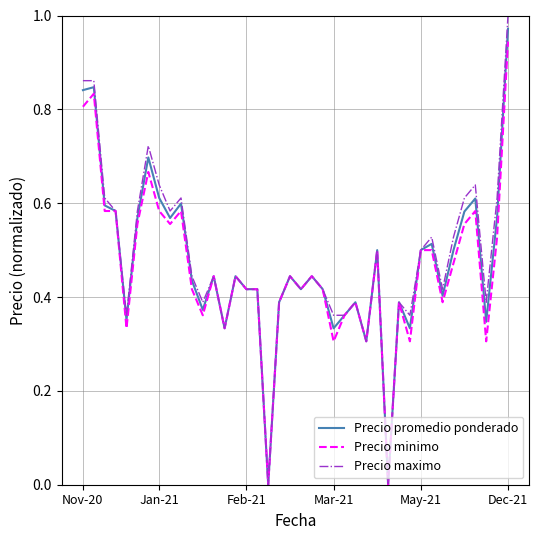

Which series has the largest range (max minus min)?

Precio maximo